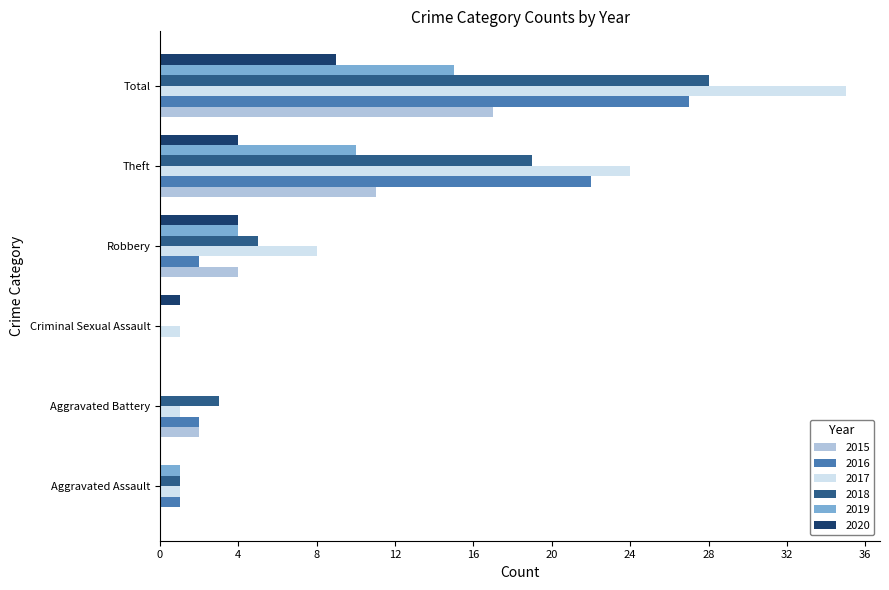

Is the value of 2015 at Total greater than the value of 2019 at Total?

Yes